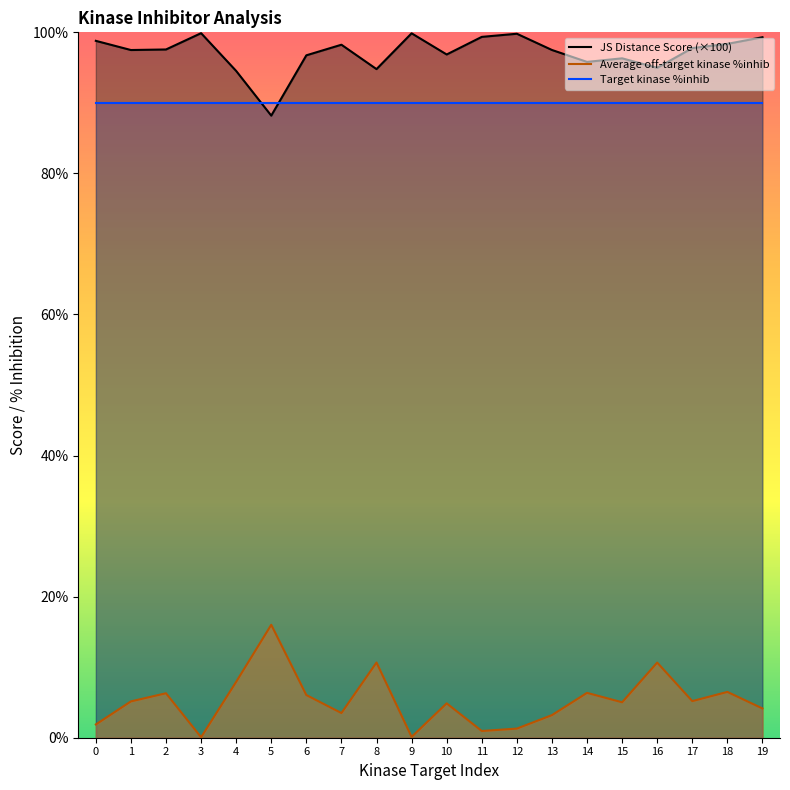

What is the difference between the JS Distance Score (×100) values at 3 and 16?

4.9